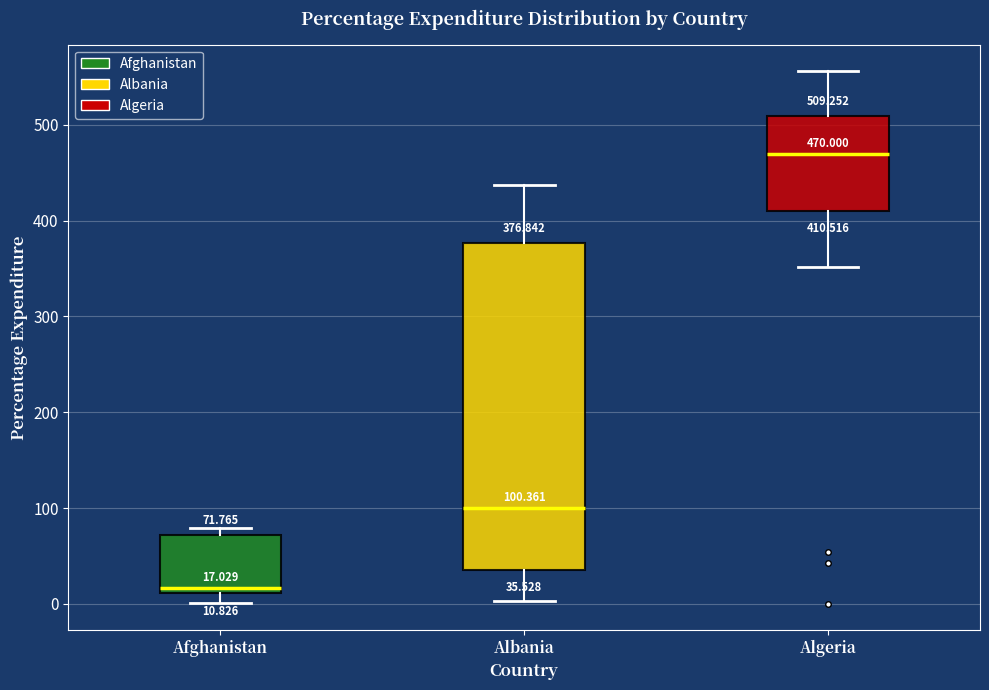

Which box has the lowest median line?

Afghanistan